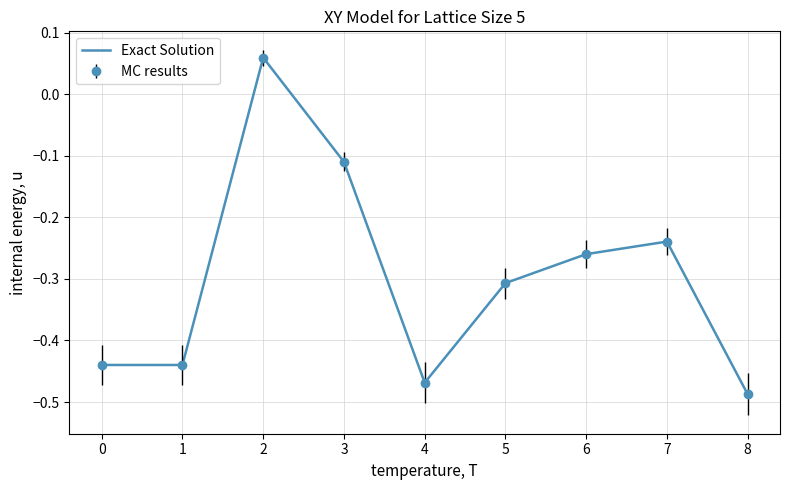

What is the average value?

-0.3